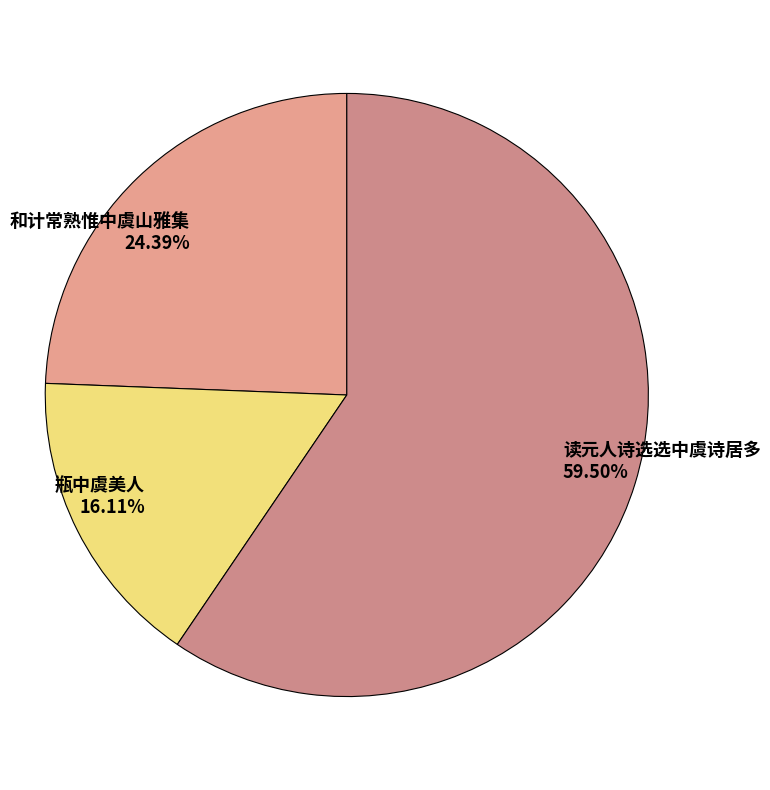

Which has a higher value, 瓶中虞美人 or 和计常熟惟中虞山雅集?

和计常熟惟中虞山雅集